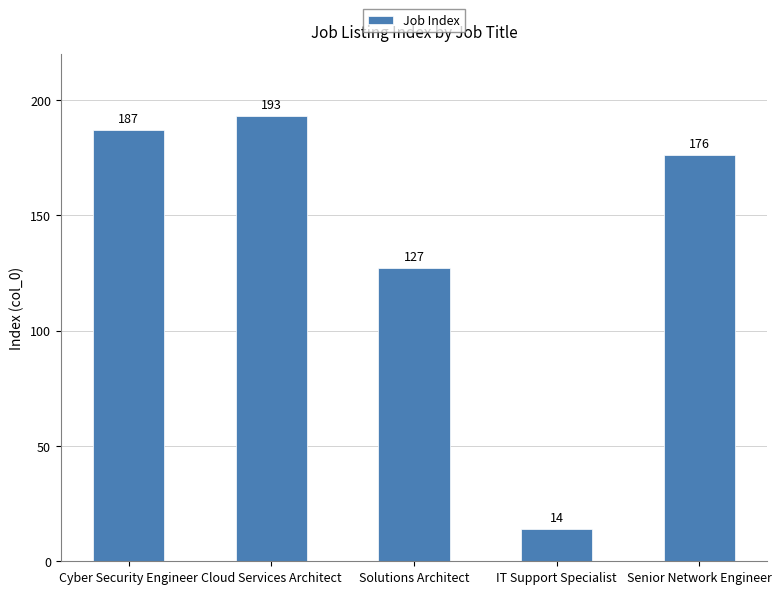

Rank the categories by value from lowest to highest.

IT Support Specialist, Solutions Architect, Senior Network Engineer, Cyber Security Engineer, Cloud Services Architect